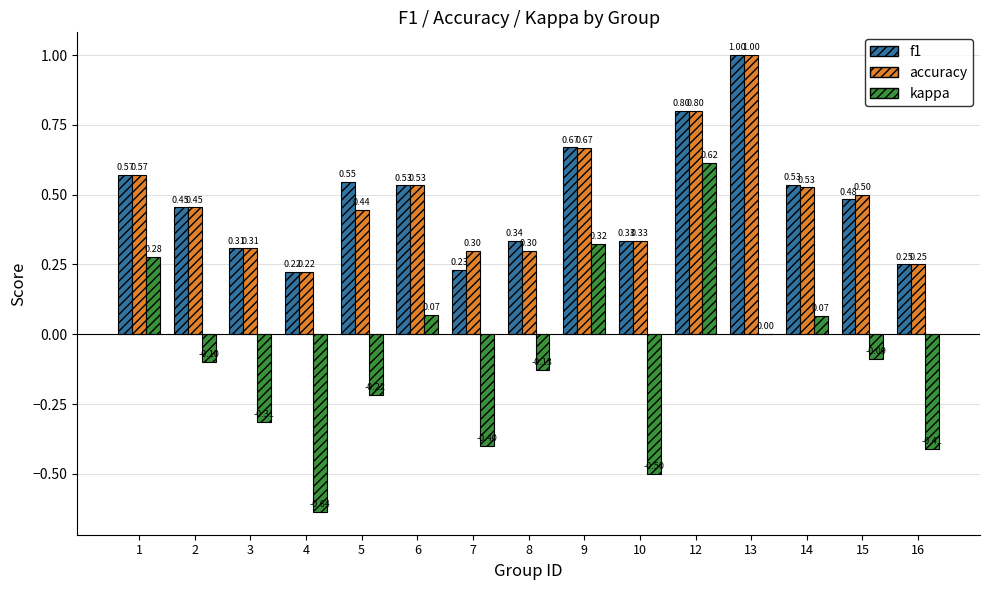

What are all the series names shown in the legend?

f1, accuracy, kappa